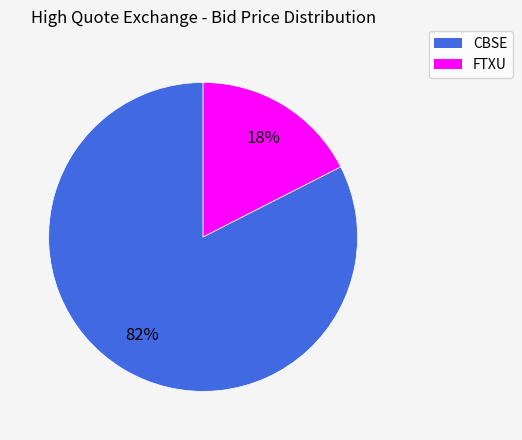

To the nearest percent, what is the average slice percentage?

50%